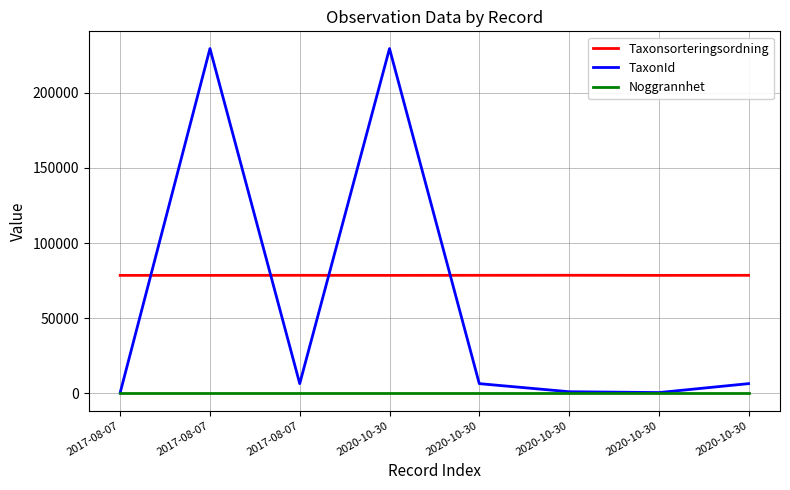

What is the difference between the maximum and second lowest values in the TaxonId series?

228982